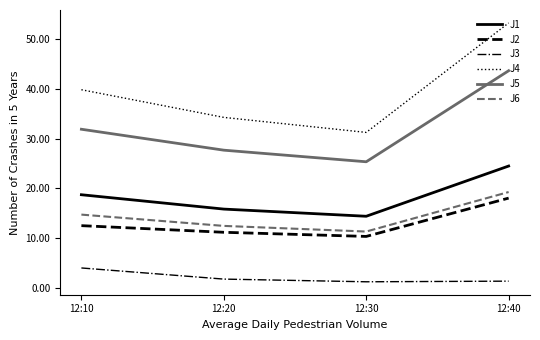

Between 12:20 and 12:30, which series saw the biggest shift?

J4